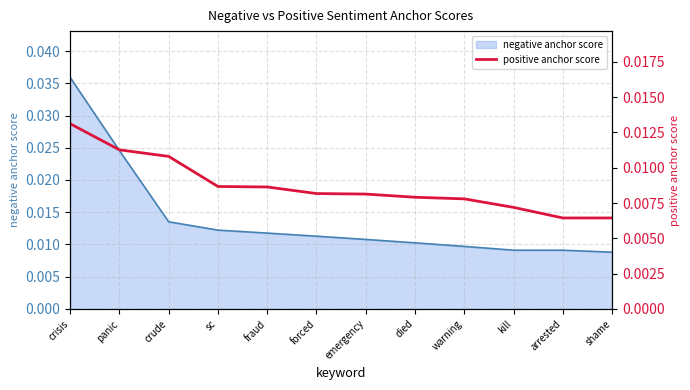

Which category has the lowest value across all series?

arrested